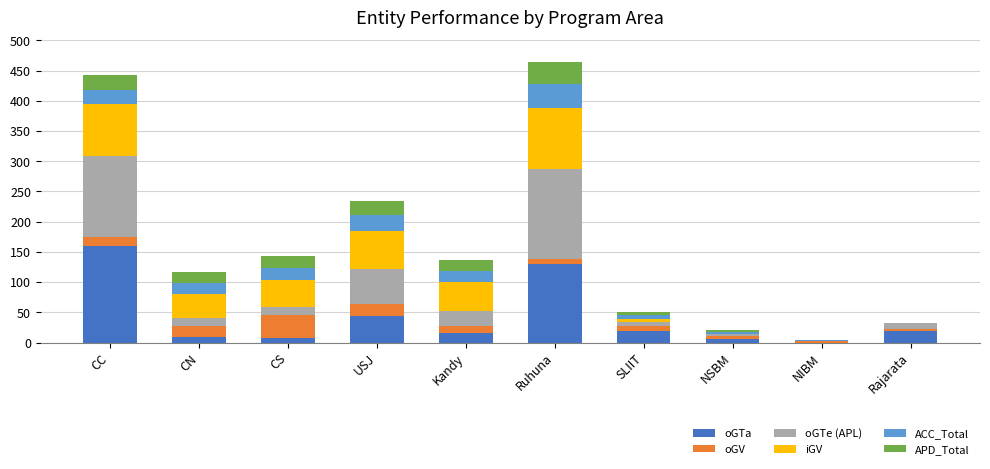

Where is oGTa nearest to the value 80?

USJ